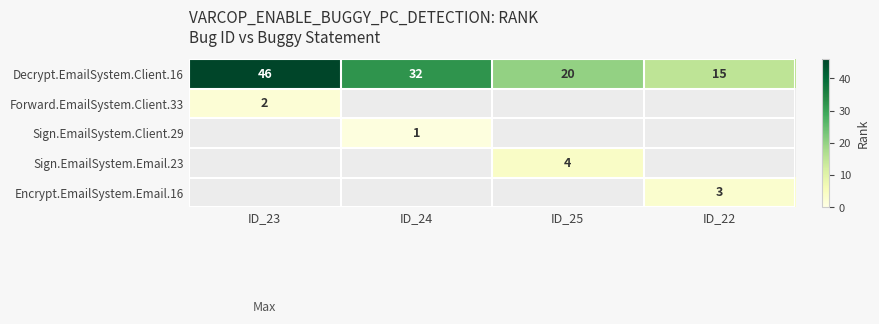

Which has a higher value, ID_25 or ID_23?

ID_23